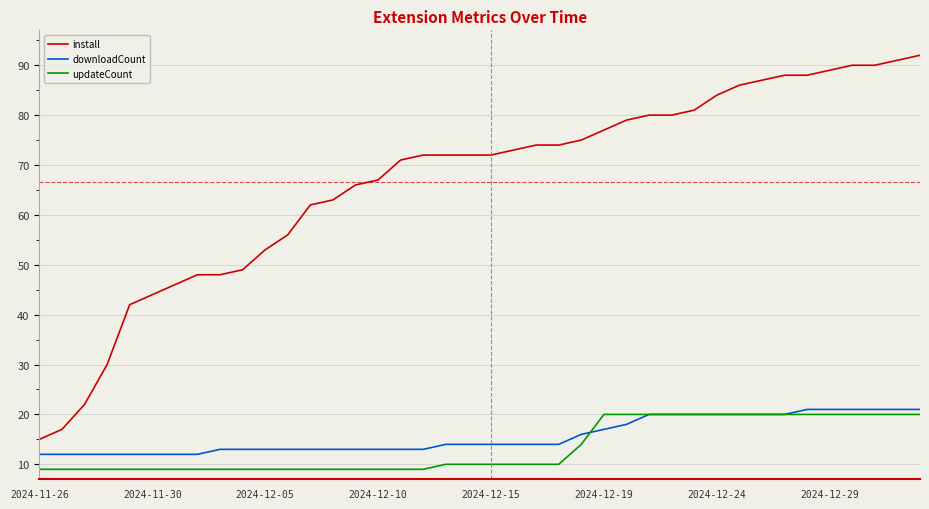

True or false: install and downloadCount intersect in this chart.

False